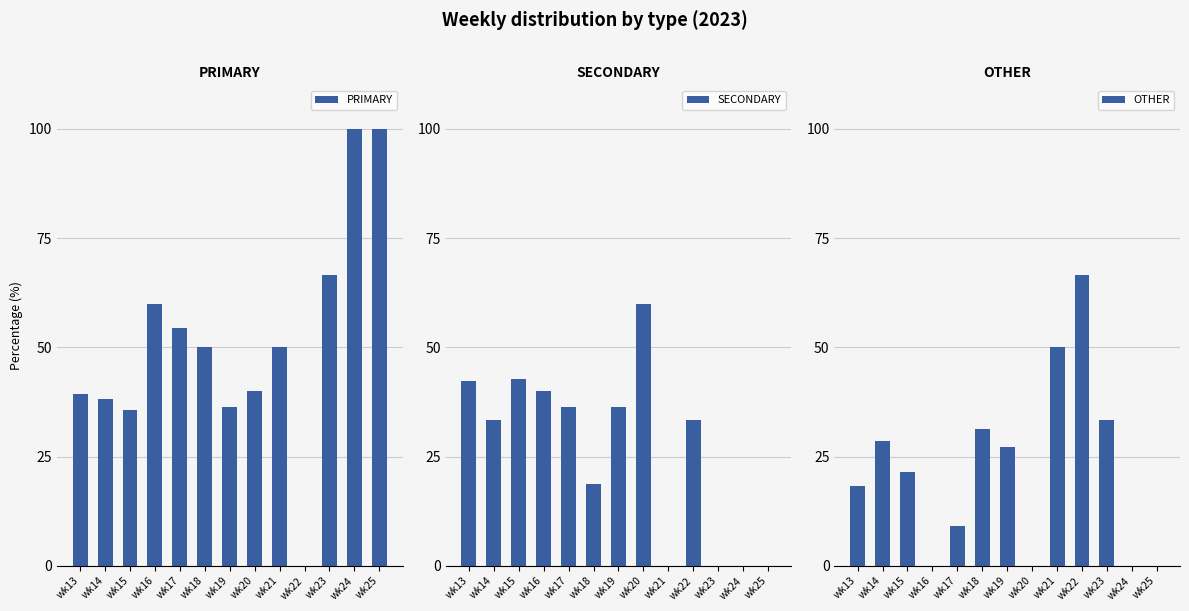

At which category is the sum across all series the highest?

wk14